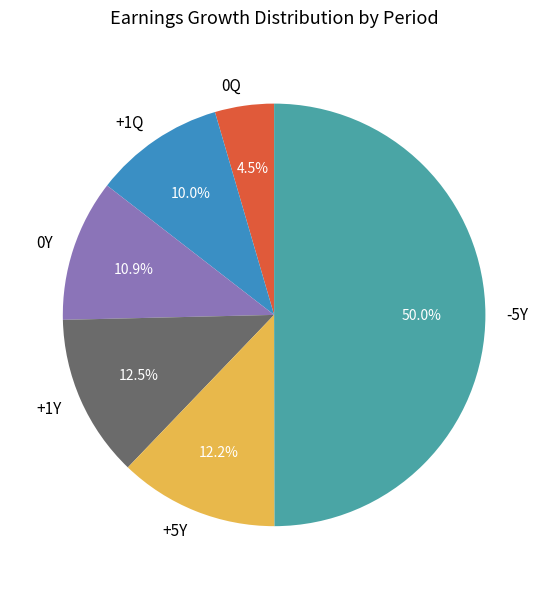

Which slice is the smallest?

0Q